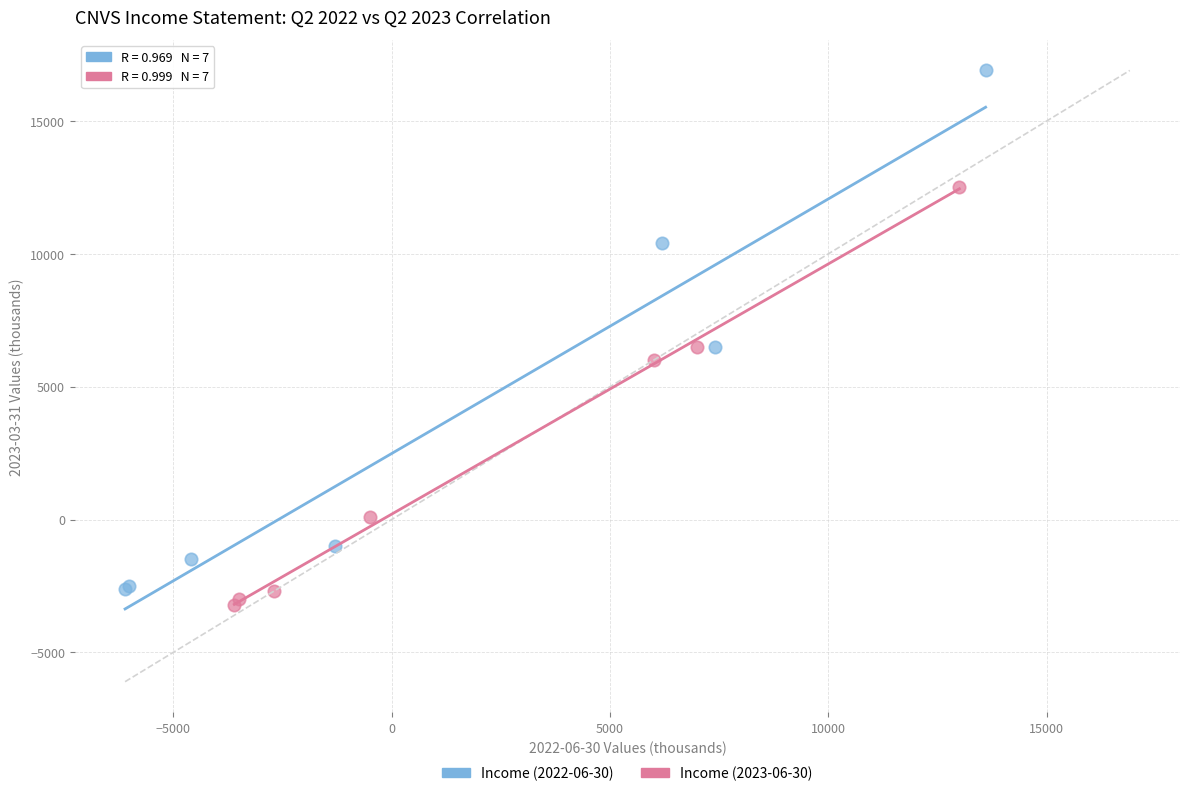

Which series has the widest spread of Y values?

Income (2022-06-30)